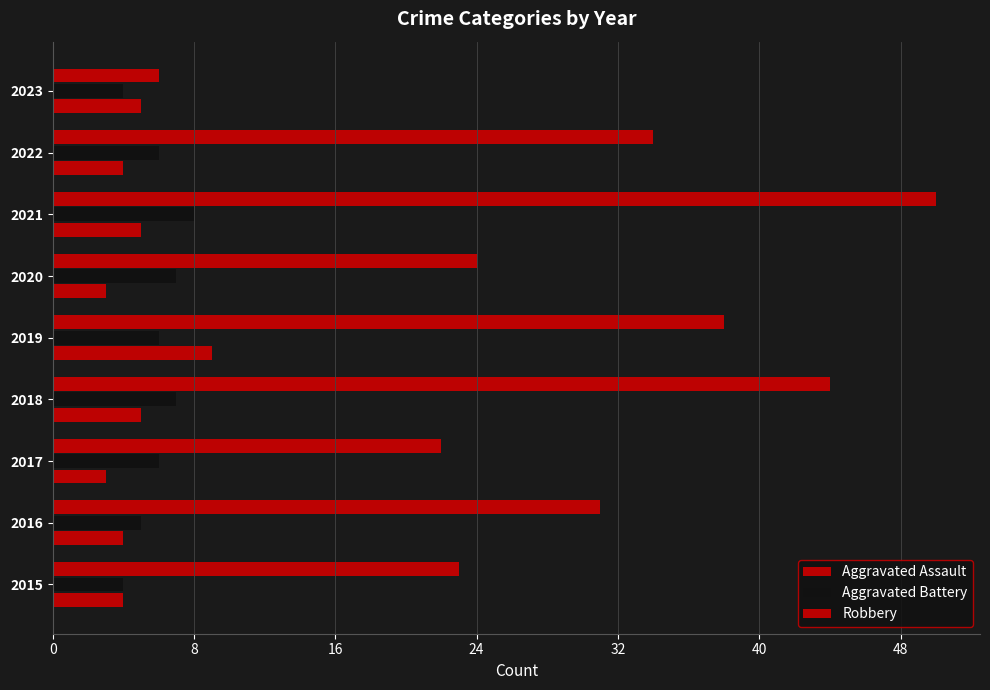

How many data points in Robbery are less than 31?

4